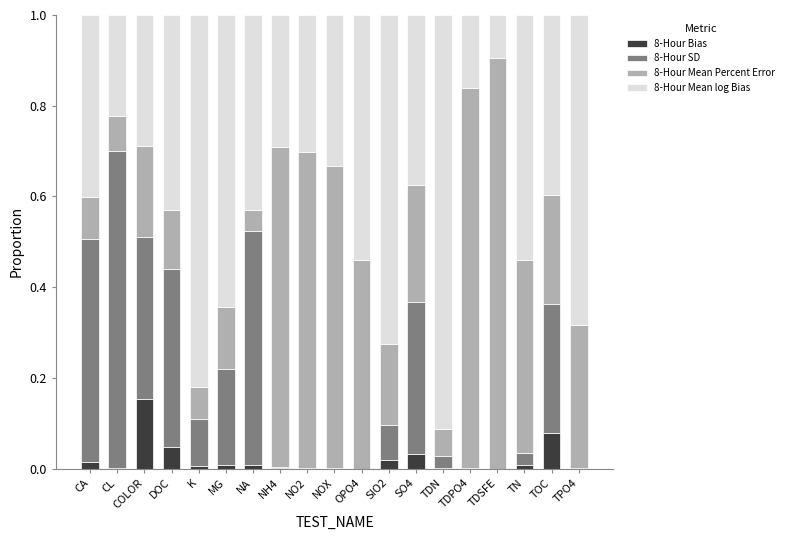

What are all the series names shown in the legend?

8-Hour Bias, 8-Hour SD, 8-Hour Mean Percent Error, 8-Hour Mean log Bias